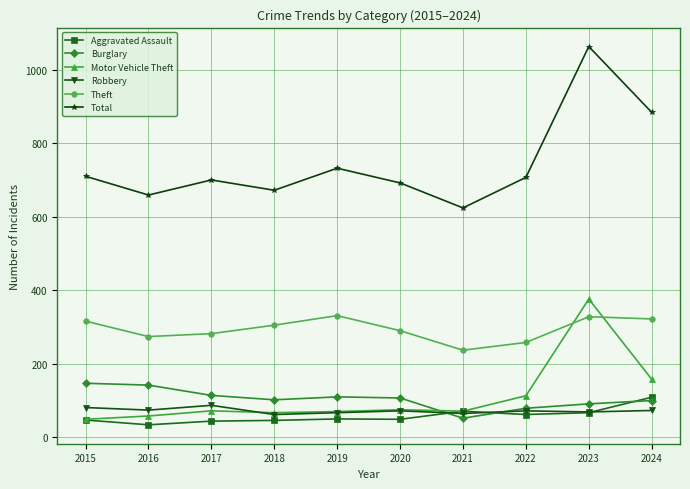

Where does the Total series first go above 707?

2015